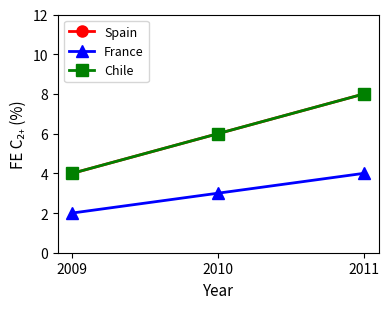

Reading left to right, extract all data points from this chart.

Spain: 2009=4	2010=6	2011=8
France: 2009=2	2010=3	2011=4
Chile: 2009=4	2010=6	2011=8